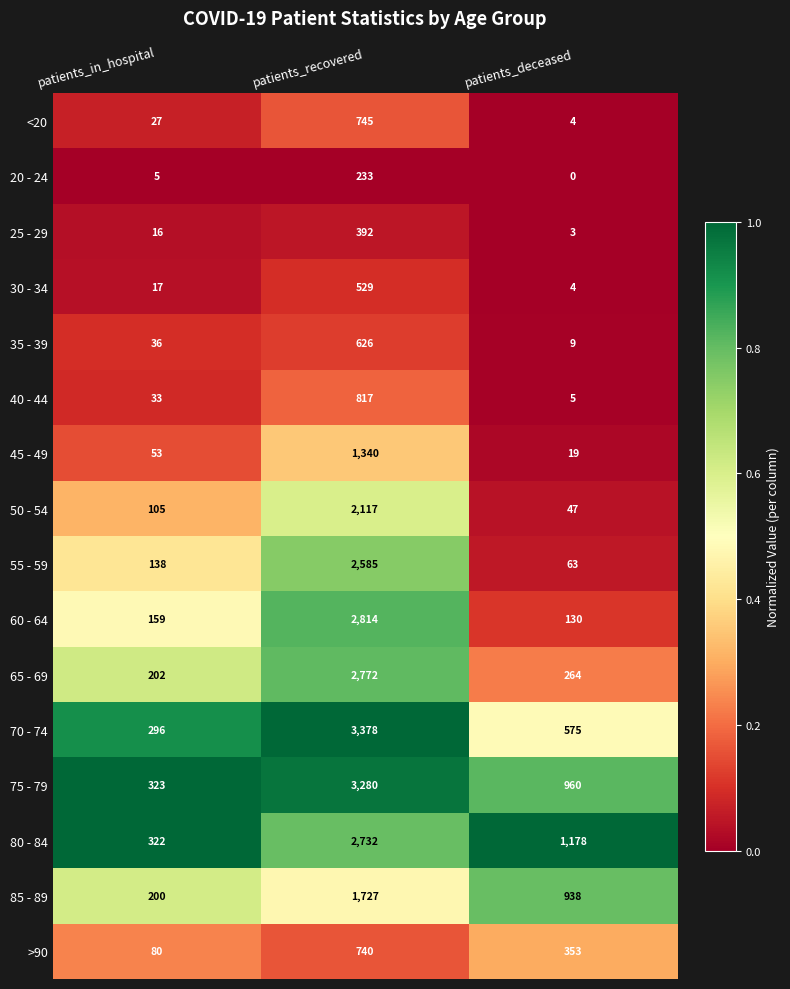

Where does the >90 series first go above 353?

patients_recovered